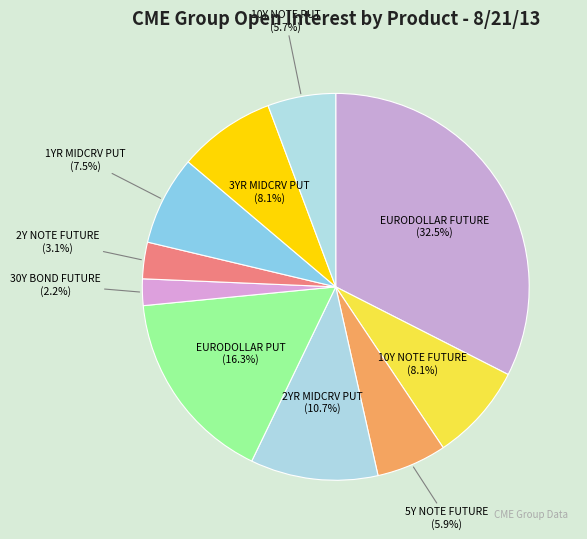

Which category has the biggest portion of the pie?

EURODOLLAR FUTURE